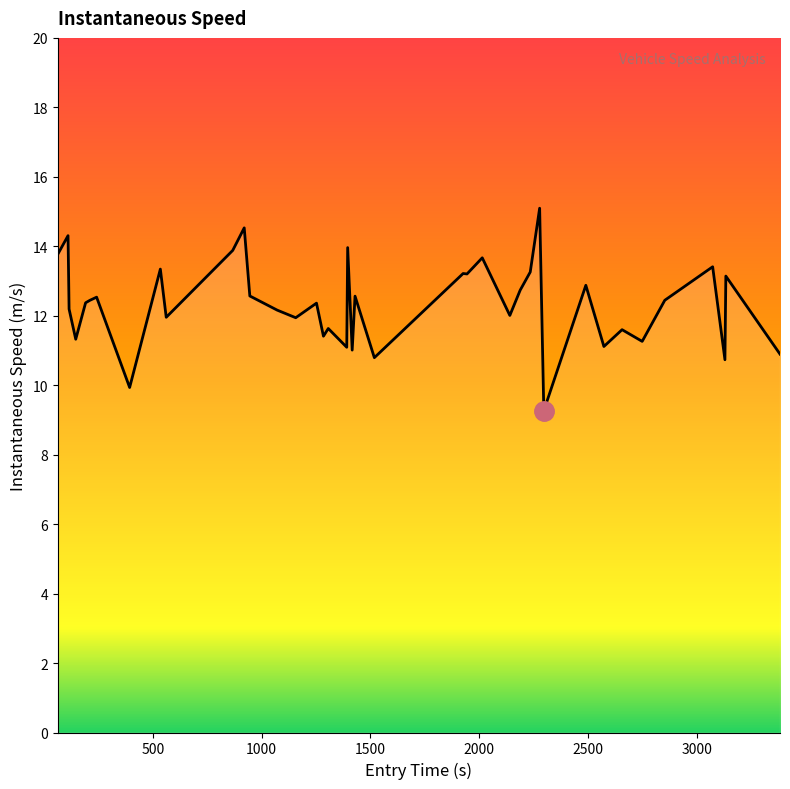

What is the sum of all values?

494.0